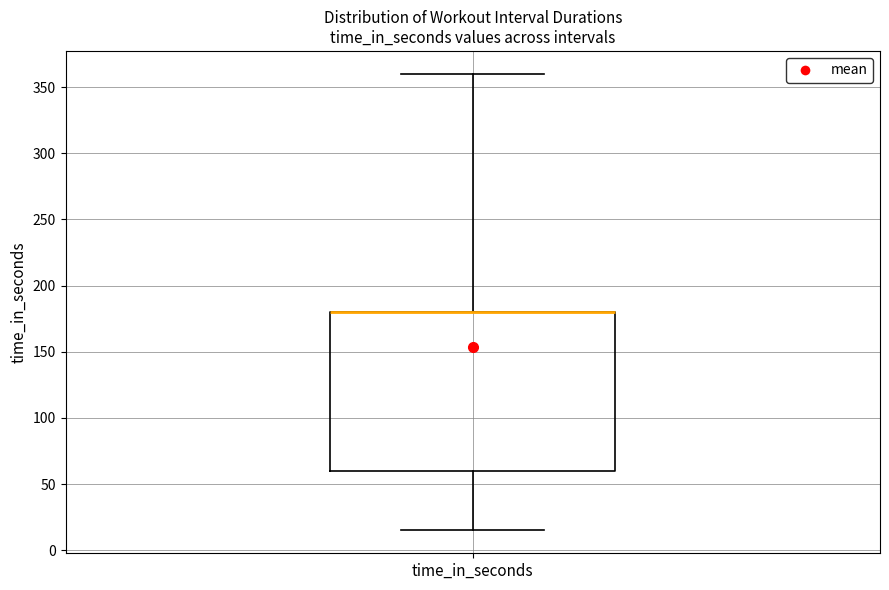

Read this box plot against the y-axis: the position of the median line, the range covered by the box, and the ends of both whiskers. The values are not printed on the chart, so give them approximately, as read against the axis.

median 180 (drawn on the box's upper edge), box 60 to 180, whiskers 15 to 360